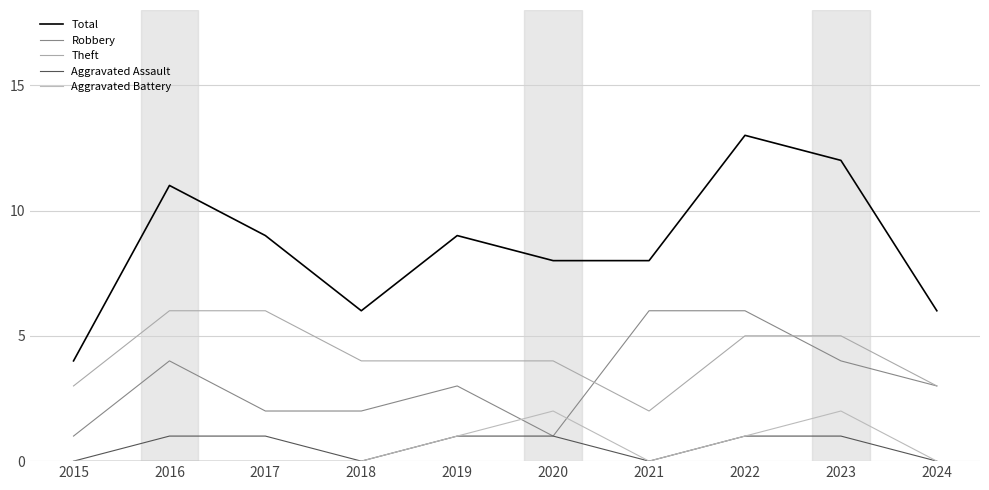

True or false: Aggravated Battery and Aggravated Assault intersect in this chart.

False